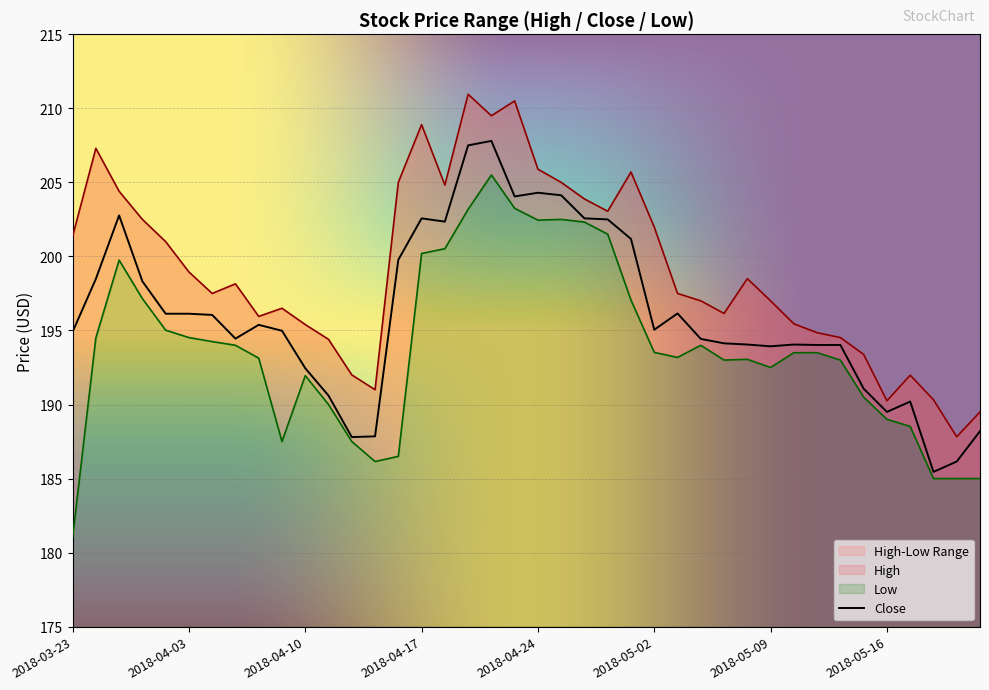

List the labels in order of High value, smallest first.

2018-05-21, 2018-05-22, 2018-05-16, 2018-05-18, 2018-04-13, 2018-05-17, 2018-04-12, 2018-05-15, 2018-04-11, 2018-05-14, 2018-05-11, 2018-04-10, 2018-05-10, 2018-04-06, 2018-05-07, 2018-04-09, 2018-05-04, 2018-05-09, 2018-04-04, 2018-05-03, 2018-04-05, 2018-05-08, 2018-04-03, 2018-04-02, 2018-03-23, 2018-05-02, 2018-03-28, 2018-04-27, 2018-04-26, 2018-03-27, 2018-04-18, 2018-04-16, 2018-04-25, 2018-04-30, 2018-04-24, 2018-03-26, 2018-04-17, 2018-04-20, 2018-04-23, 2018-04-19